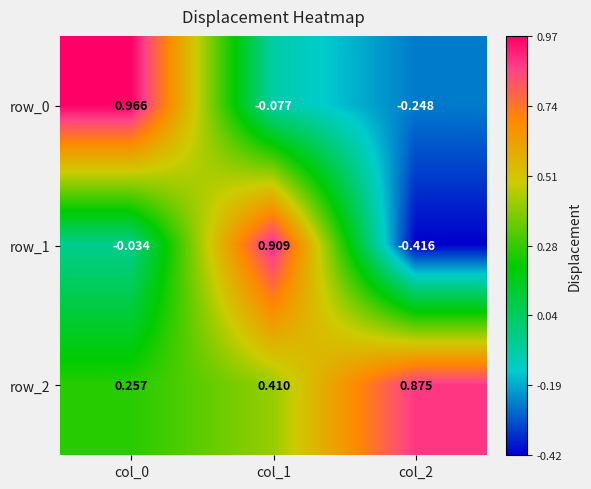

Is the value of row_0 at col_2 greater than the value of row_2 at col_1?

No